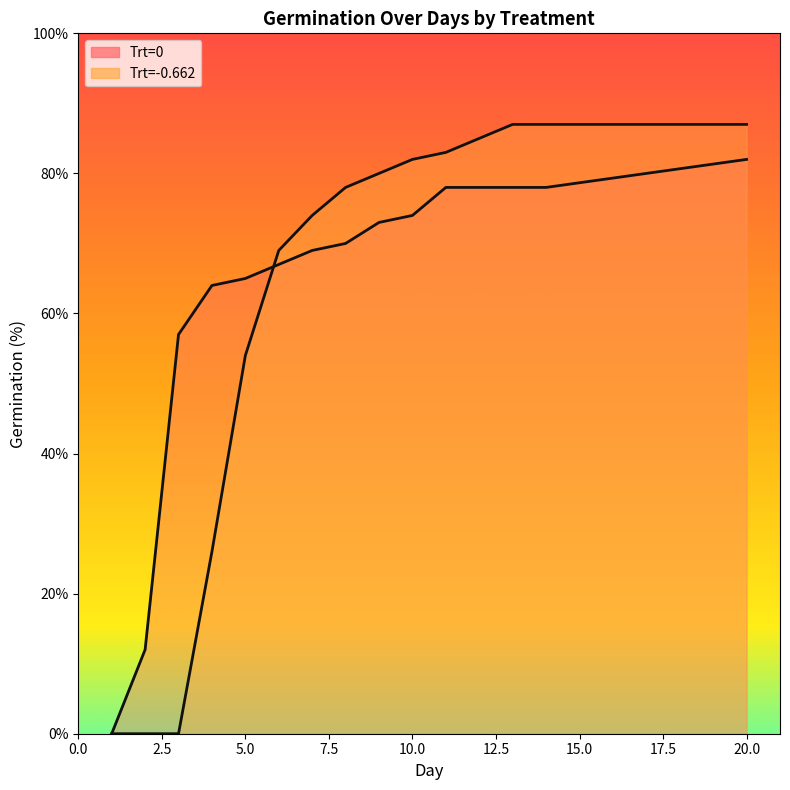

True or false: Trt=0 and Trt=-0.662 intersect in this chart.

True